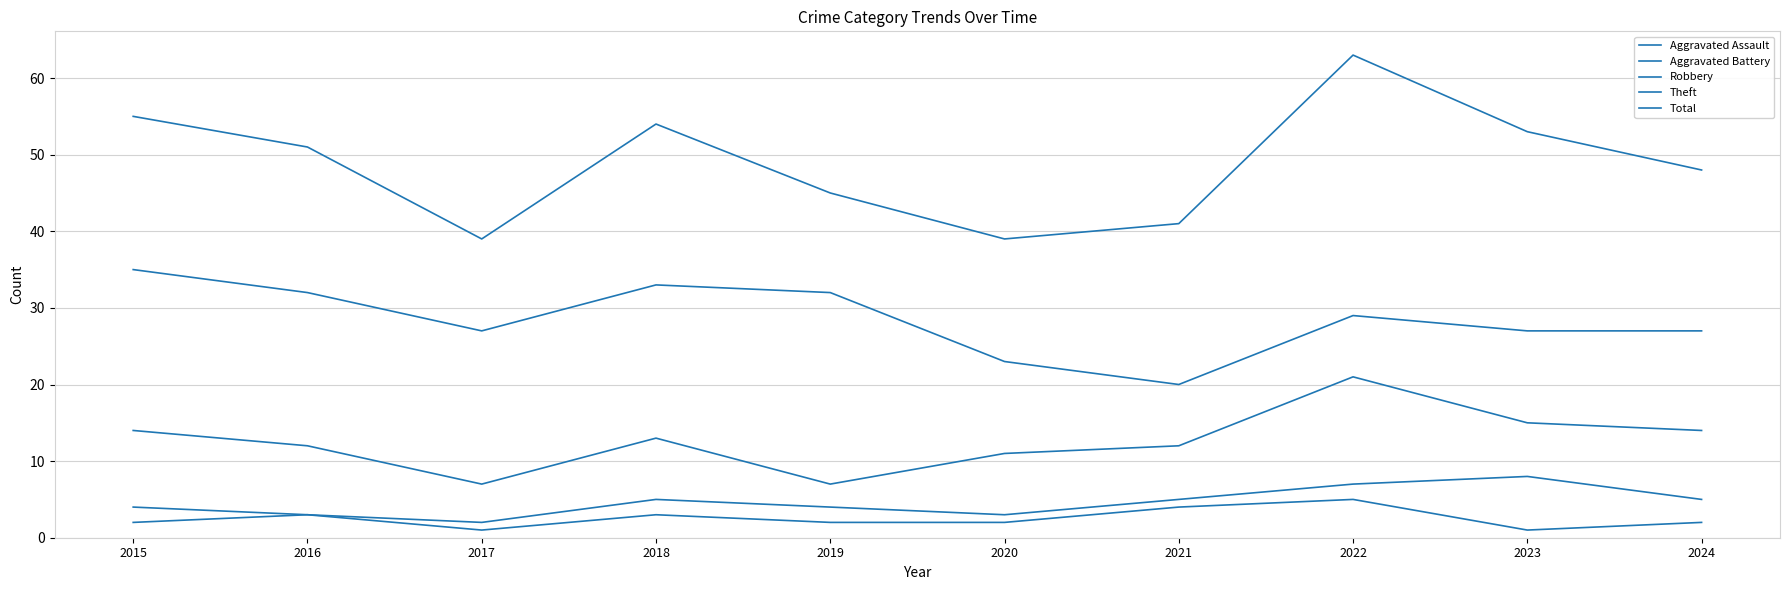

Does the chart have visible grid lines?

Yes